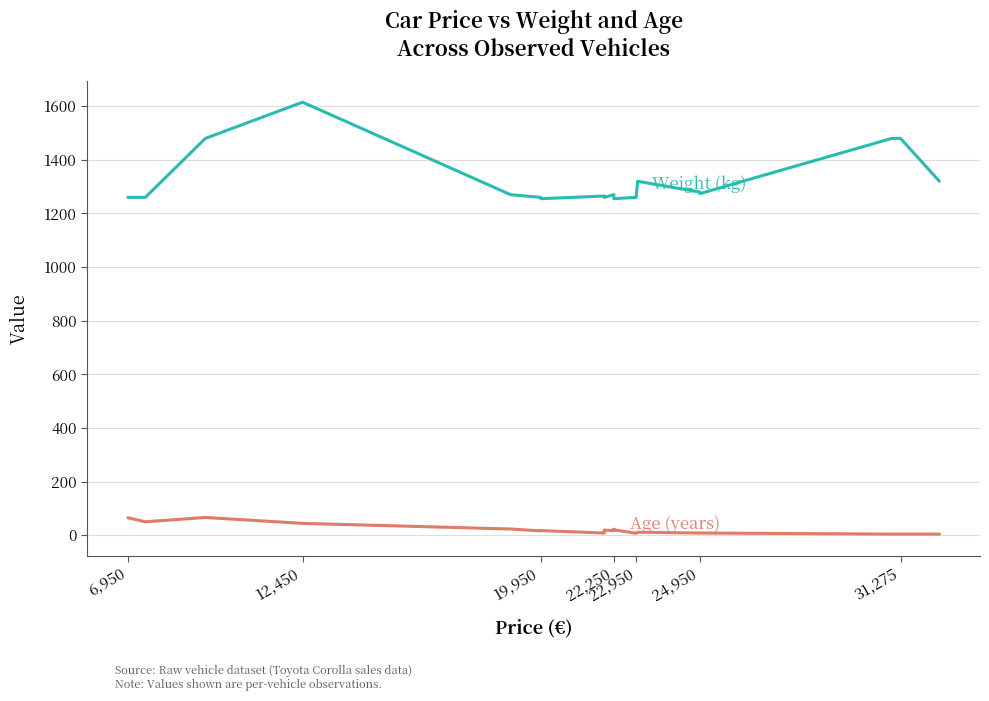

What is the sum of all Weight (kg) values?

26410